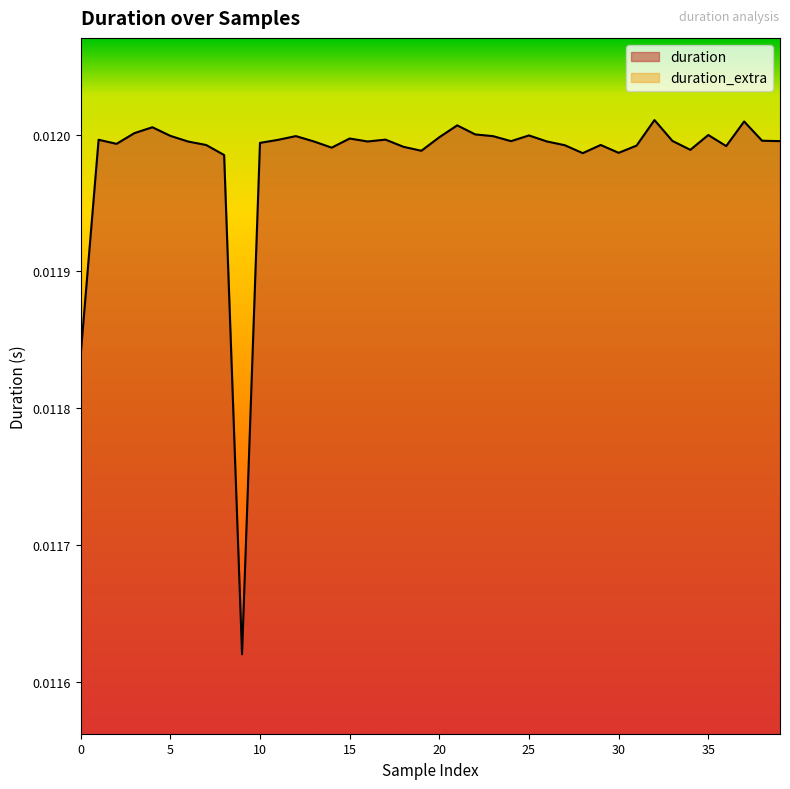

Does the chart have visible grid lines?

No